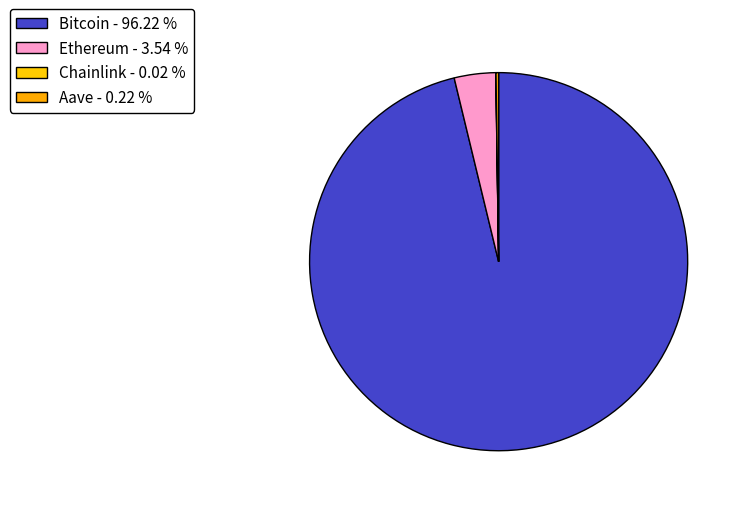

What percentage do Bitcoin and Aave together represent?

96.4%